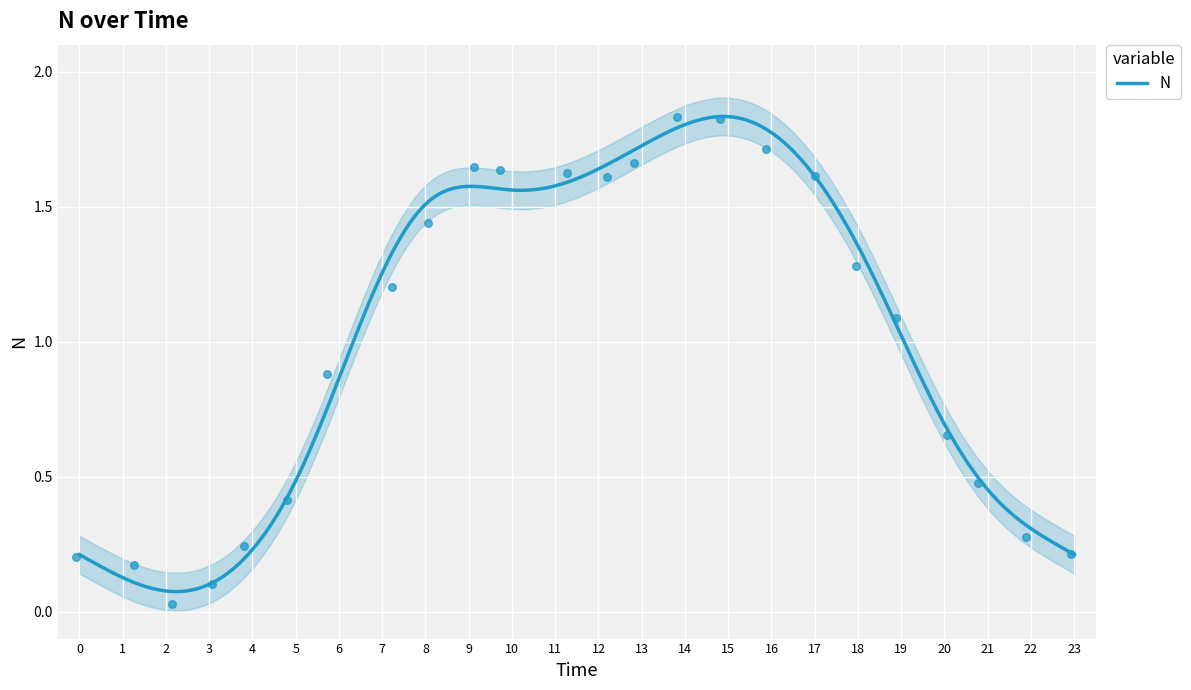

The value of N at 7 is 1.7. True or false?

False